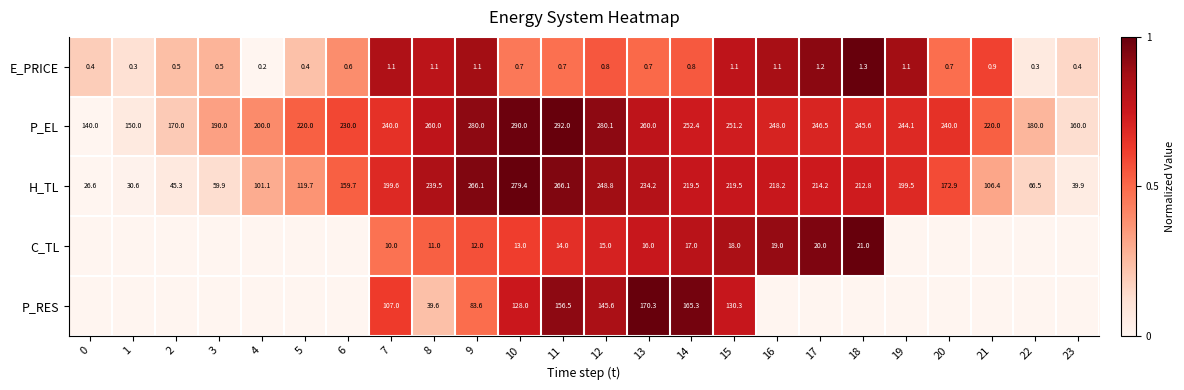

What is the total value across all series at 8?

551.2